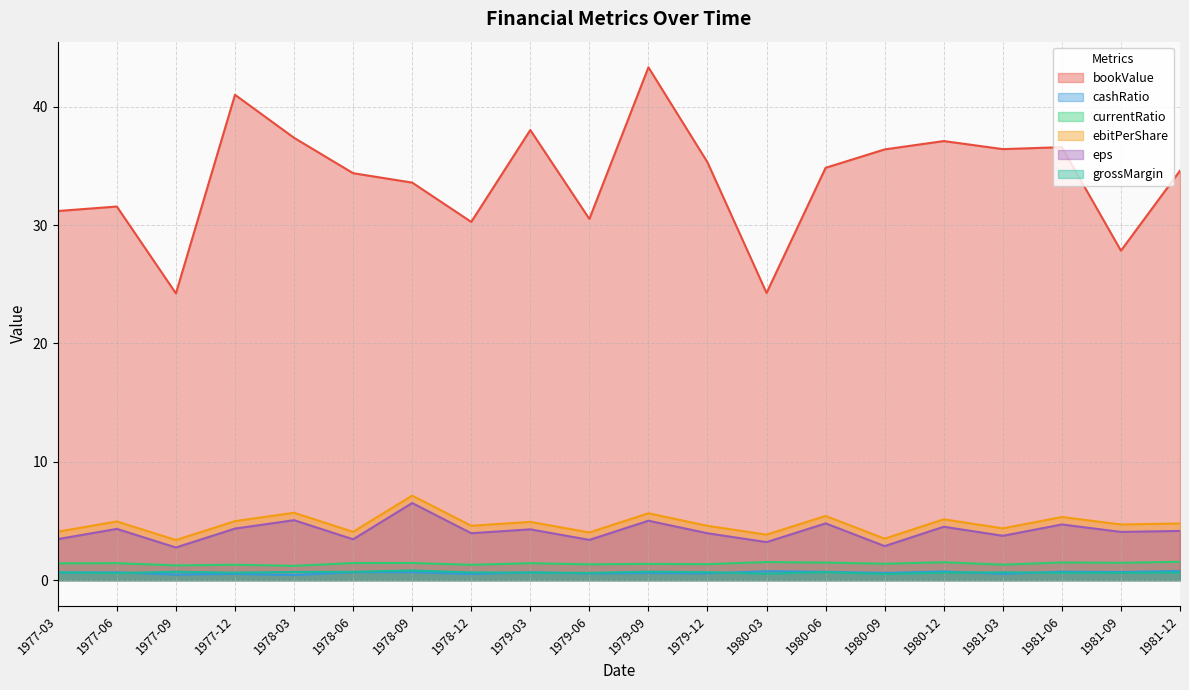

What position from the right is 1981-12?

1